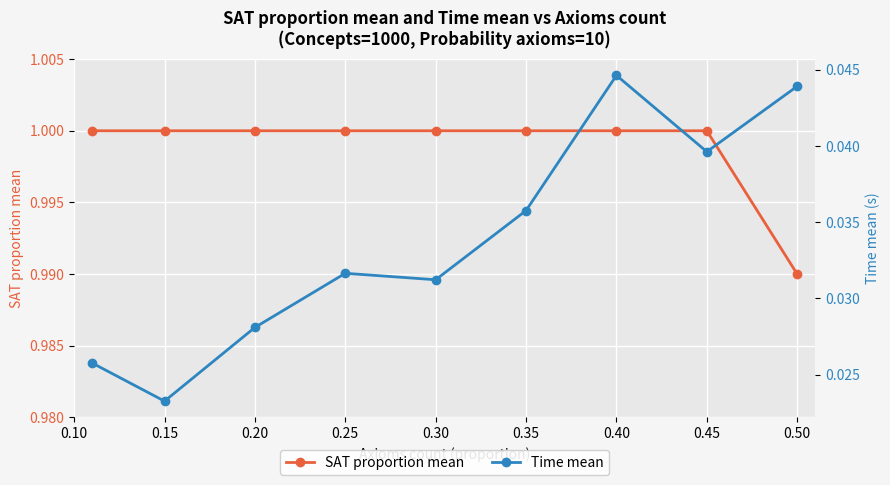

True or false: Time mean and SAT proportion mean cross at least once.

False